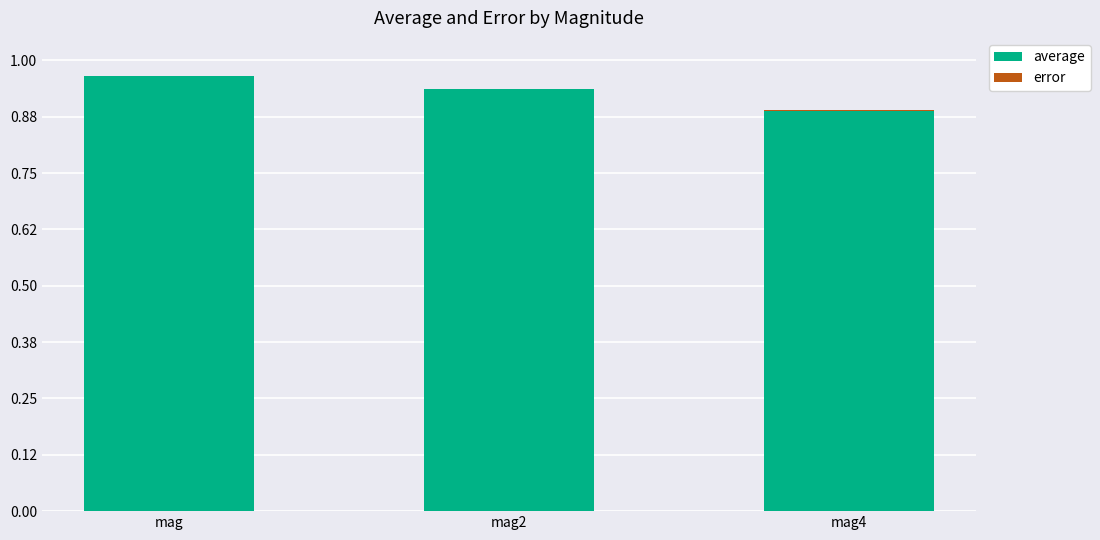

Are the bars horizontal?

No